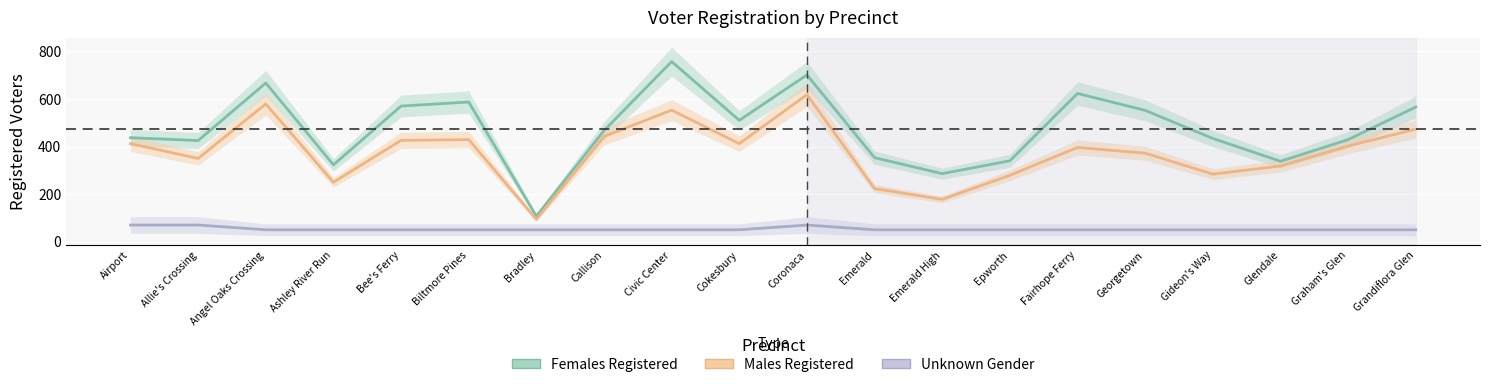

List the series in order of their peak value, highest first.

Females Registered, Males Registered, Unknown Gender